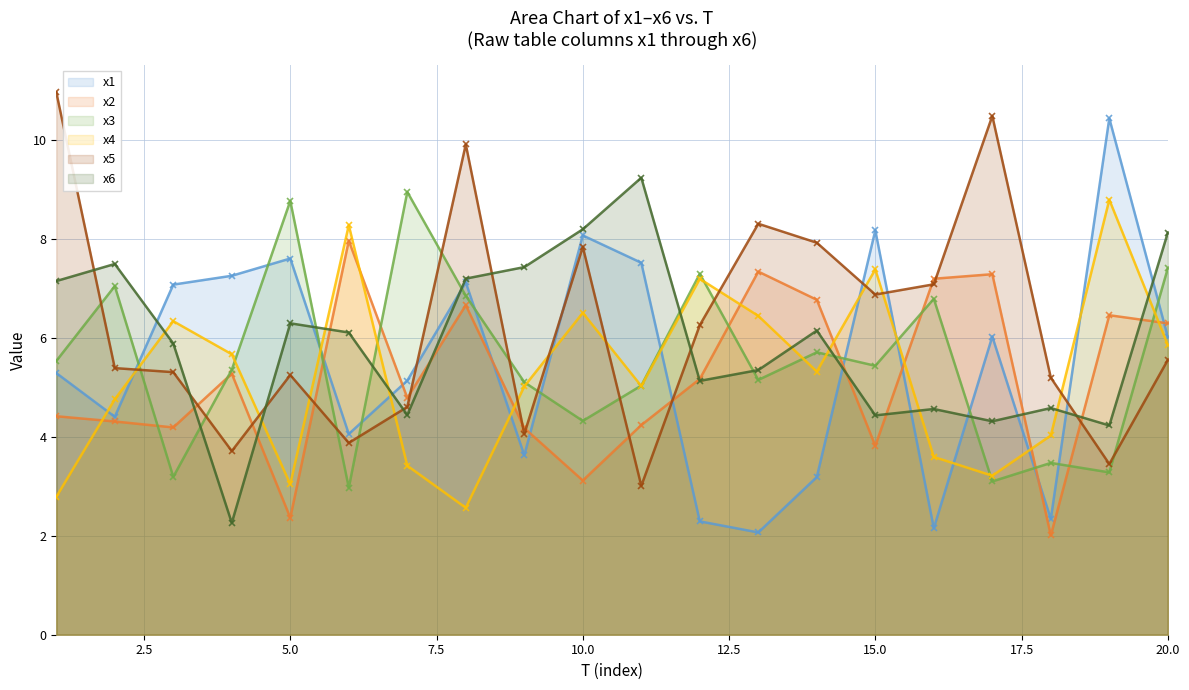

What is the average value of the x3 series?

5.5